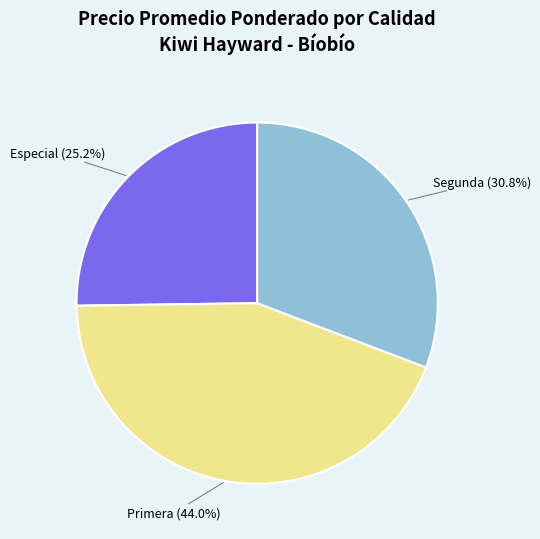

Is there any slice that represents more than half of the pie?

No